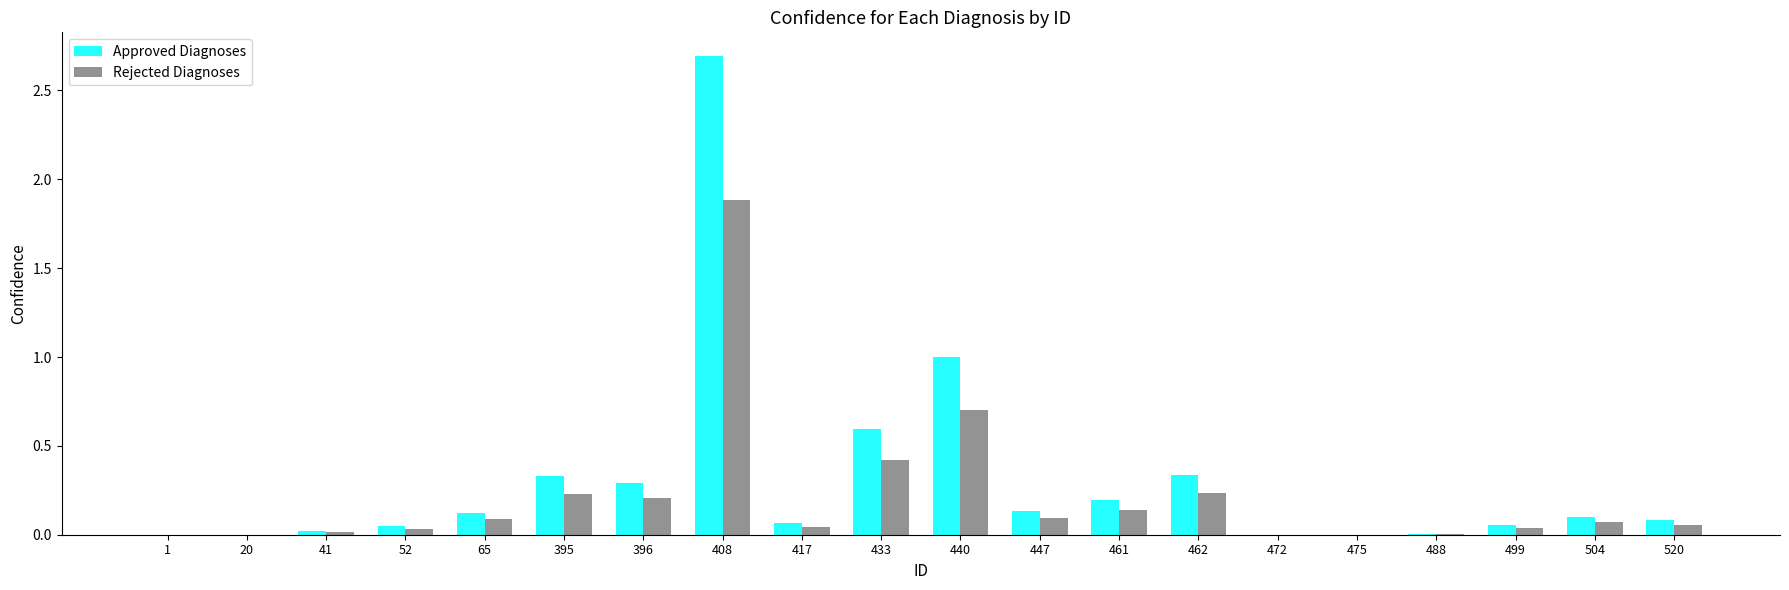

Are the bars horizontal?

No